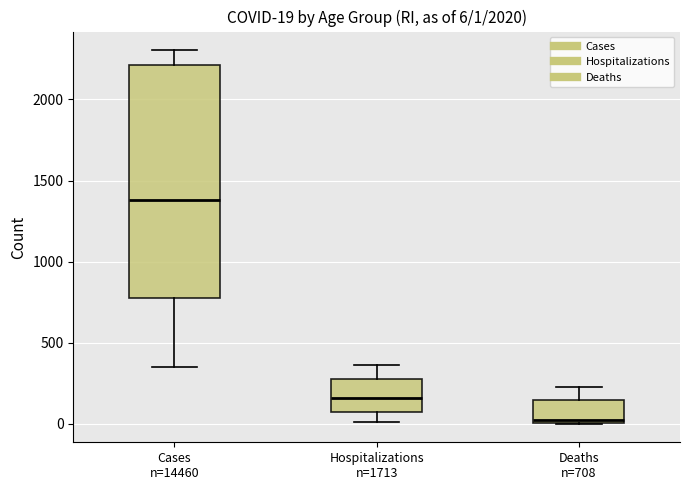

Which box has the highest median line?

Cases n=14460